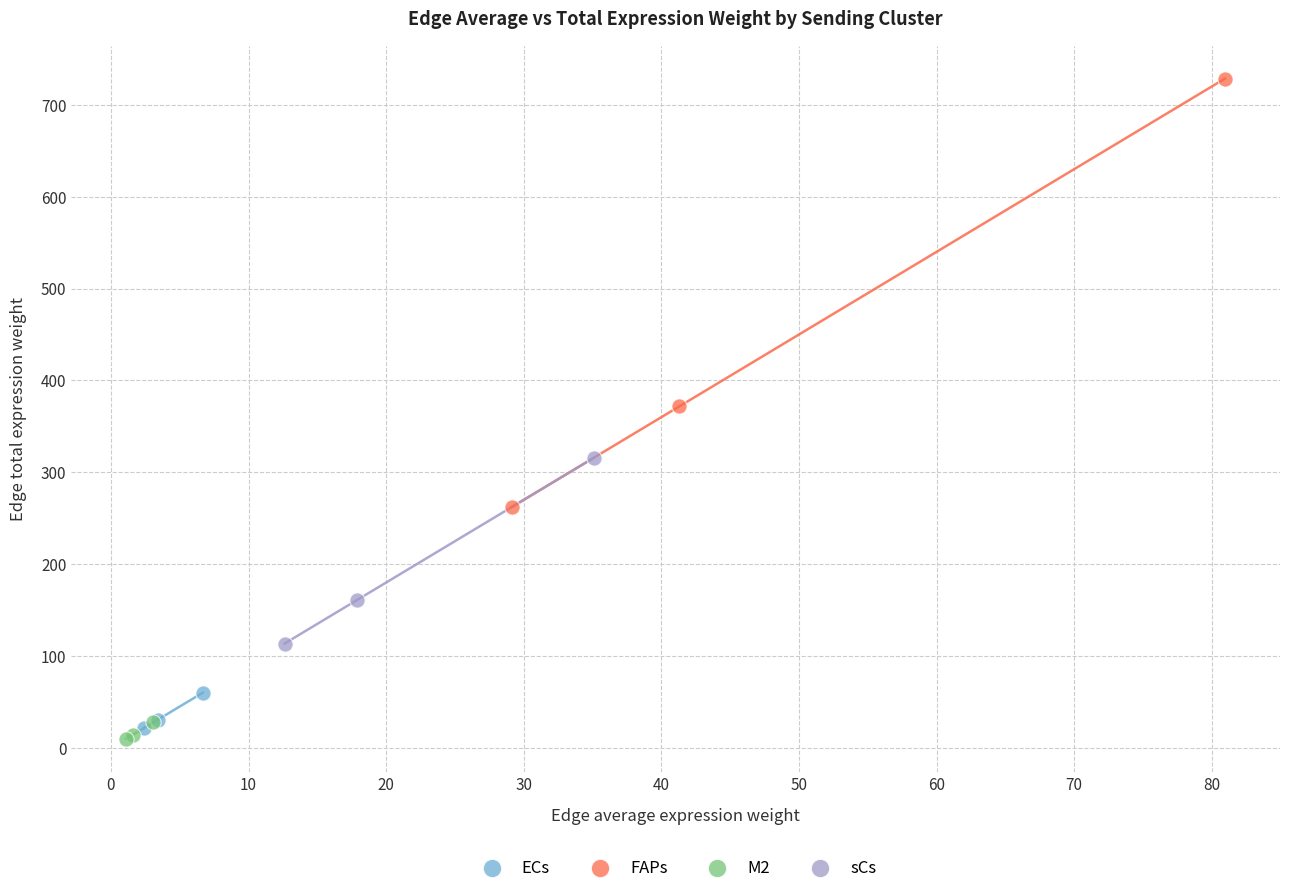

Which series reaches the maximum Y coordinate?

FAPs